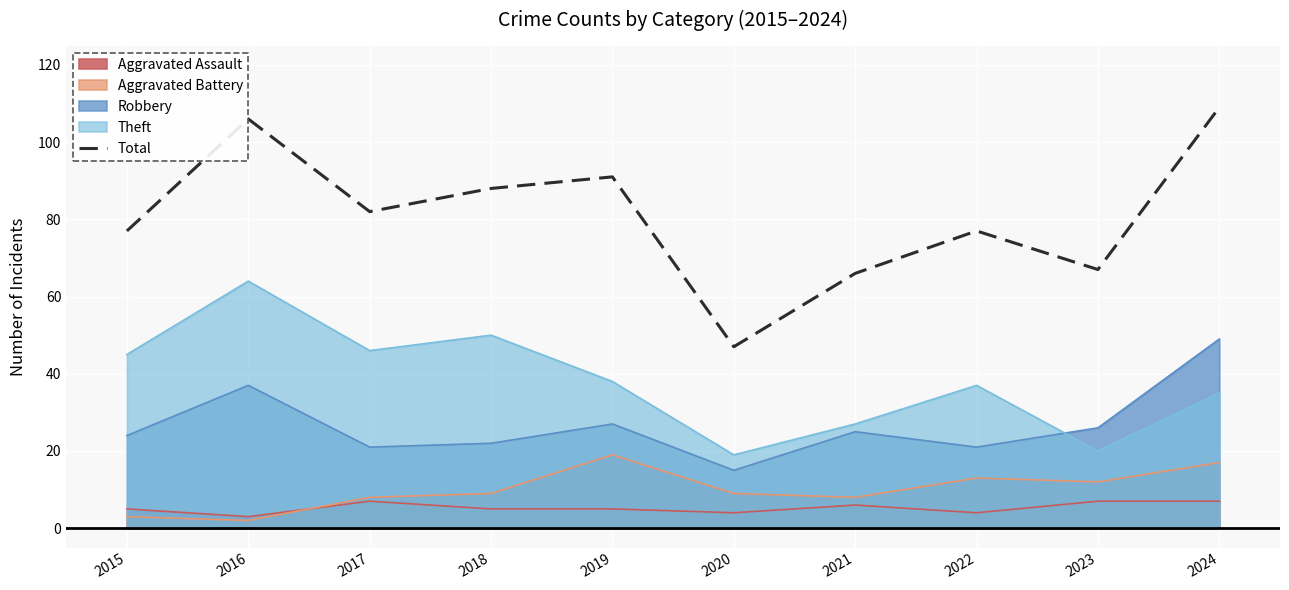

Approximately how many times larger is the value at 2016 compared to 2024?

1.0